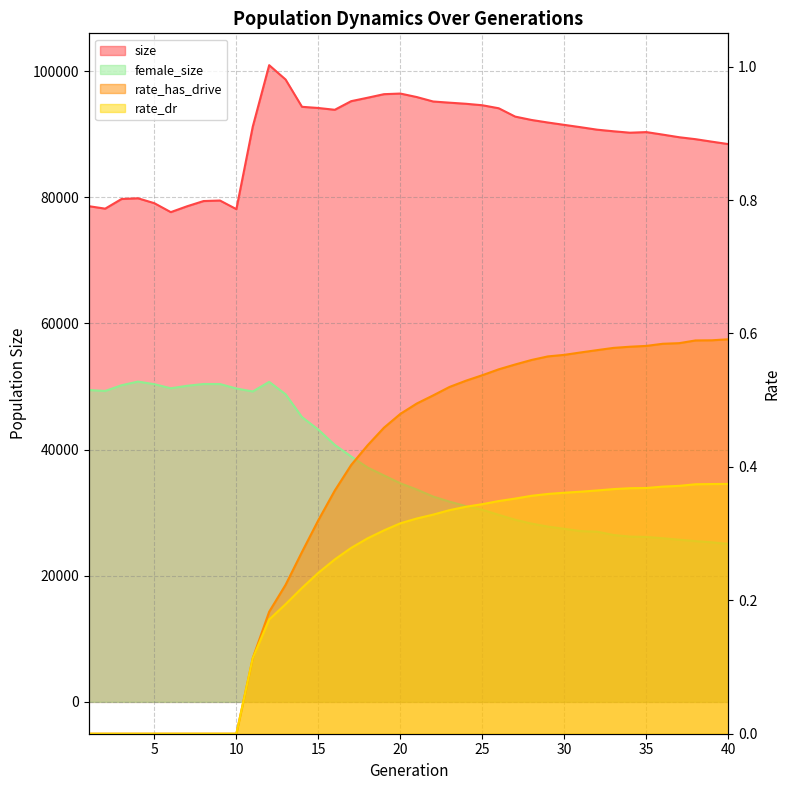

Which series has the largest total across all categories?

size